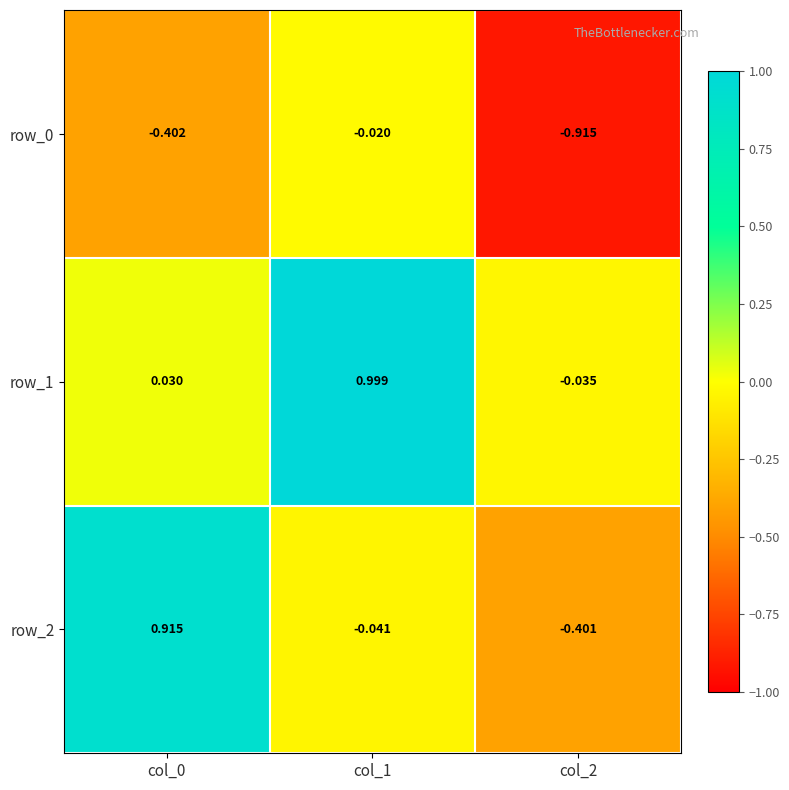

Is the value of row_1 at col_2 greater than the value of row_0 at col_0?

Yes